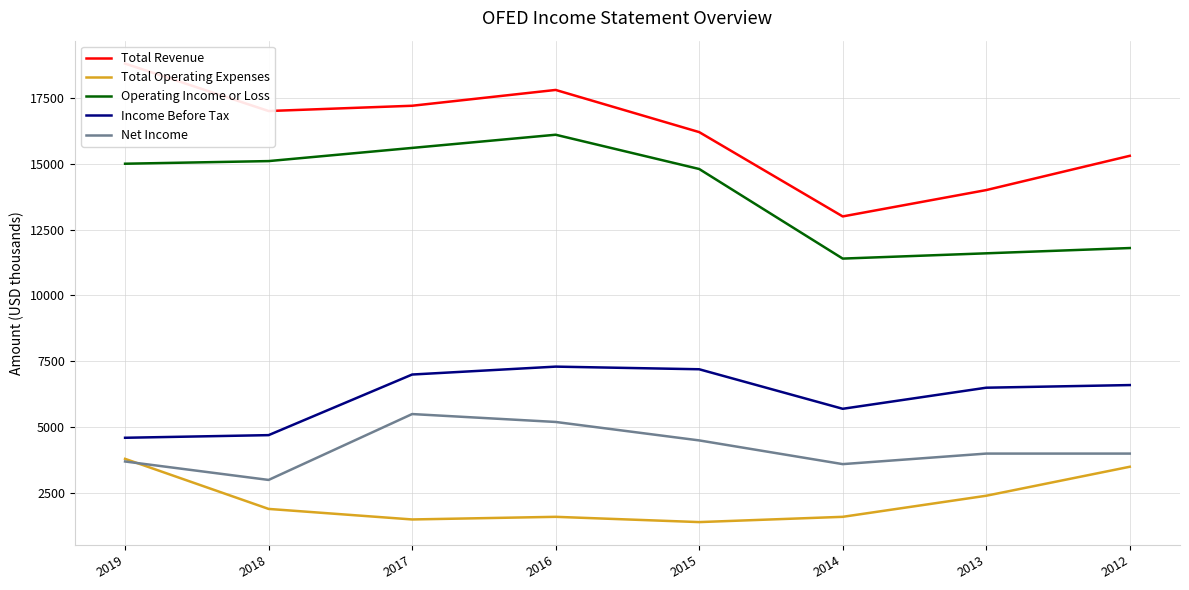

Rank the series by their maximum value, from lowest to highest.

Total Operating Expenses, Net Income, Income Before Tax, Operating Income or Loss, Total Revenue